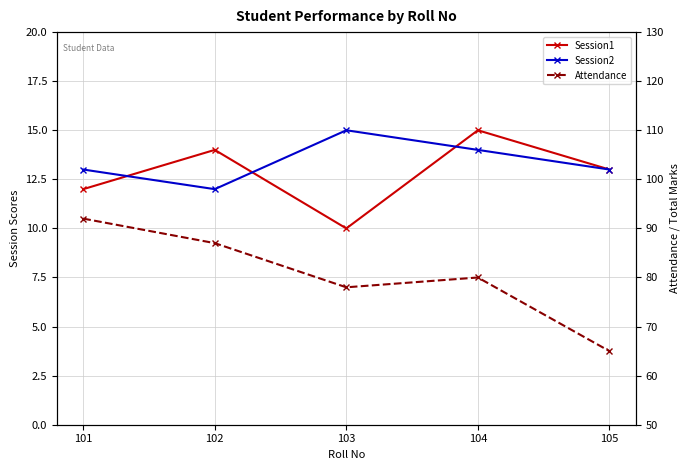

Which series has the largest range (max minus min)?

Attendance